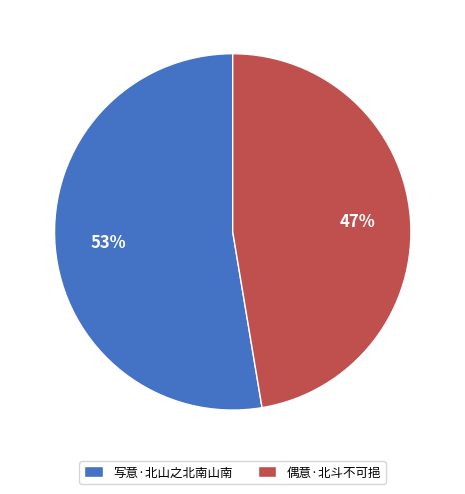

To the nearest percent, what portion does 偶意·北斗不可挹 represent?

47%